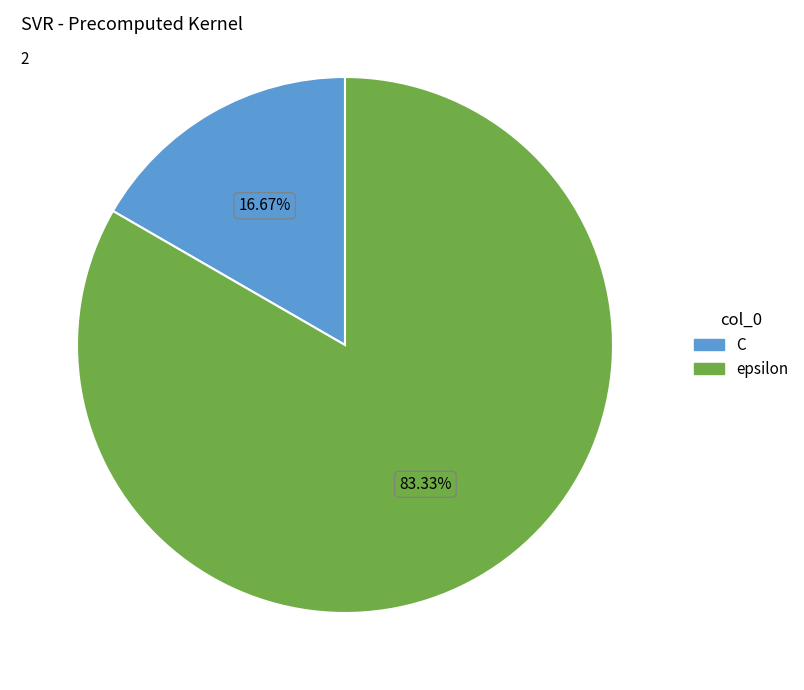

Which category has the biggest portion of the pie?

epsilon